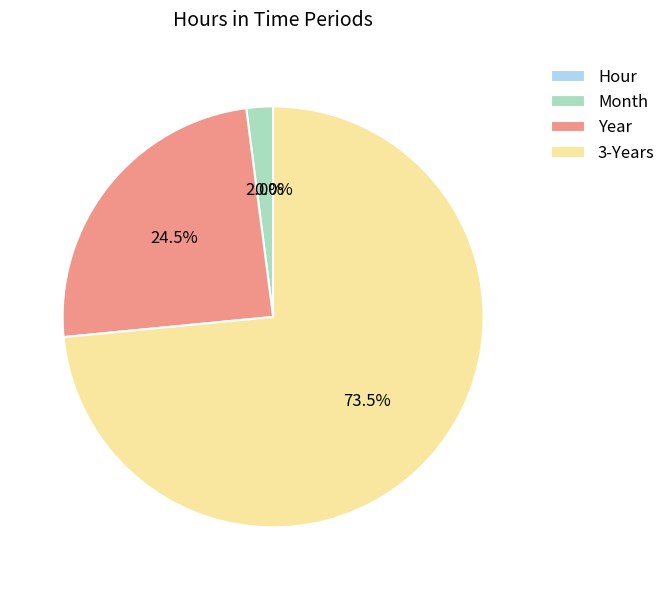

Do 3-Years and Month together represent more than half of the pie?

Yes